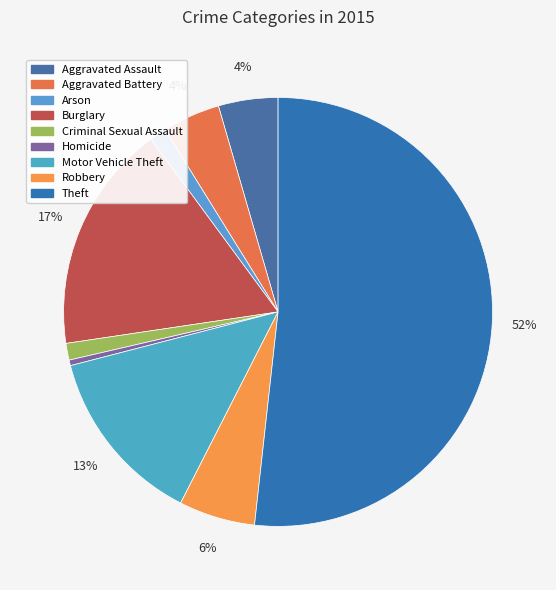

Is it true that Homicide is 7% of the pie?

False